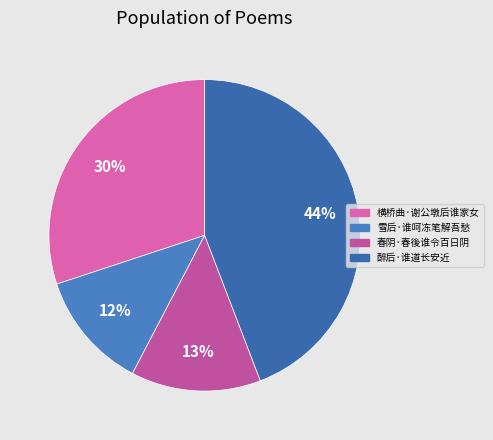

Does 雪后·谁呵冻笔解吾愁 account for over 50% of the chart?

No